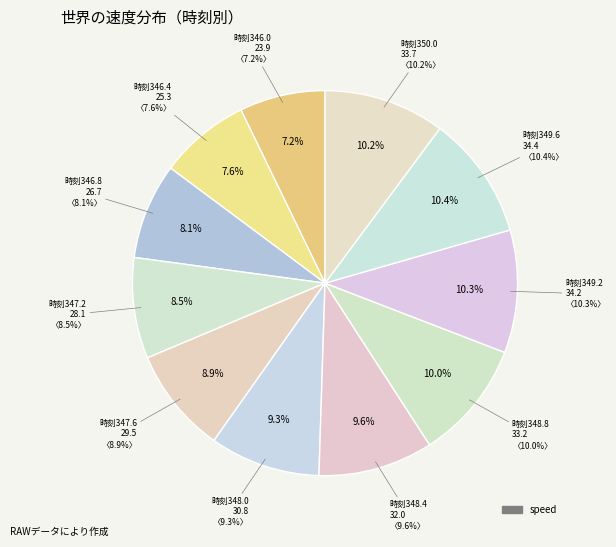

How many slices are in this pie chart?

11